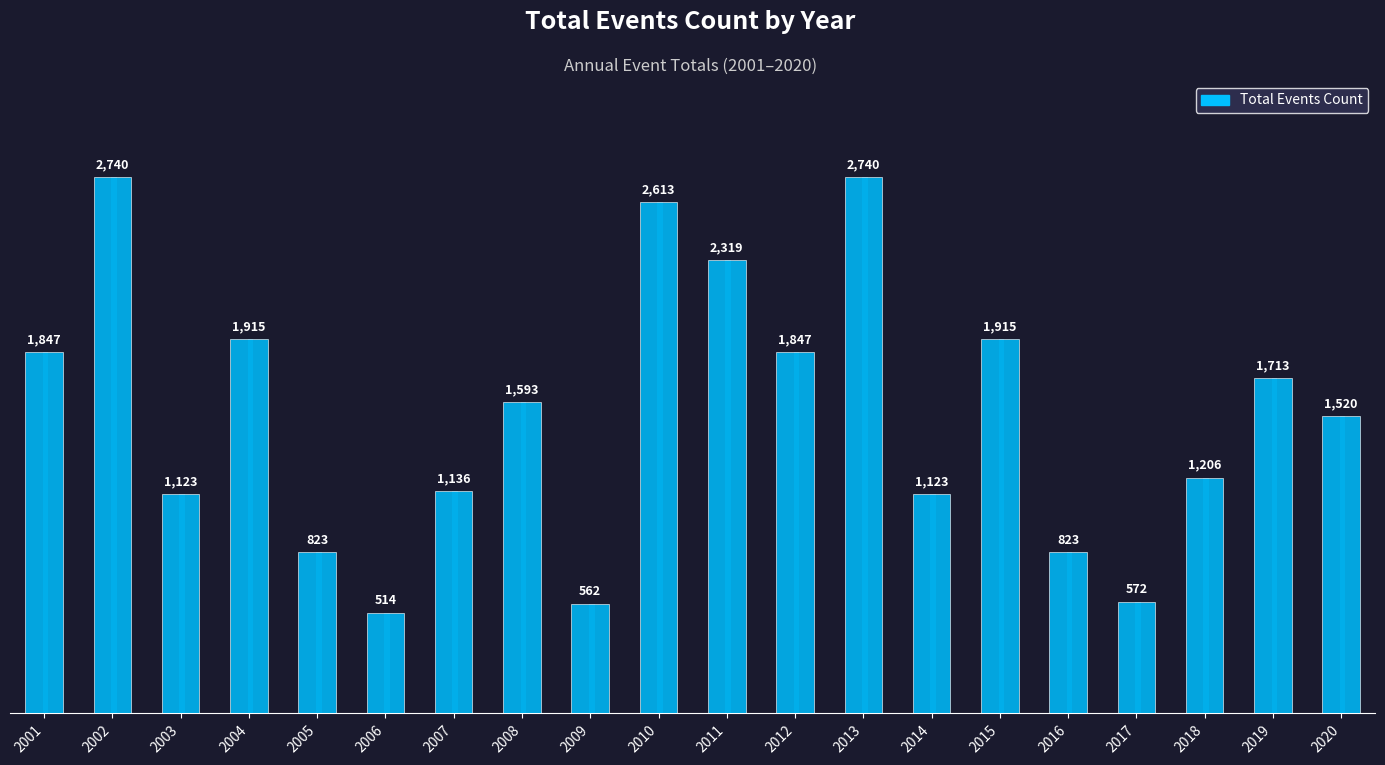

How many values exceed 1593?

9